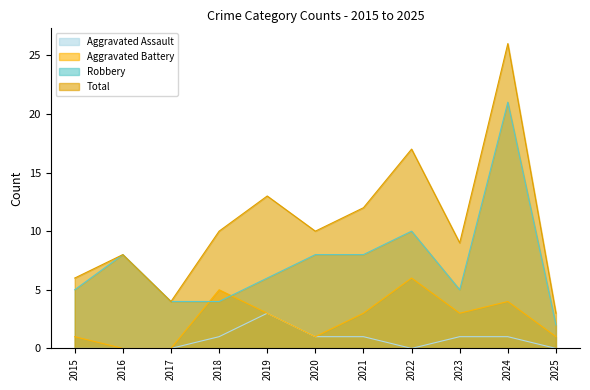

True or false: Robbery and Aggravated Assault intersect in this chart.

False